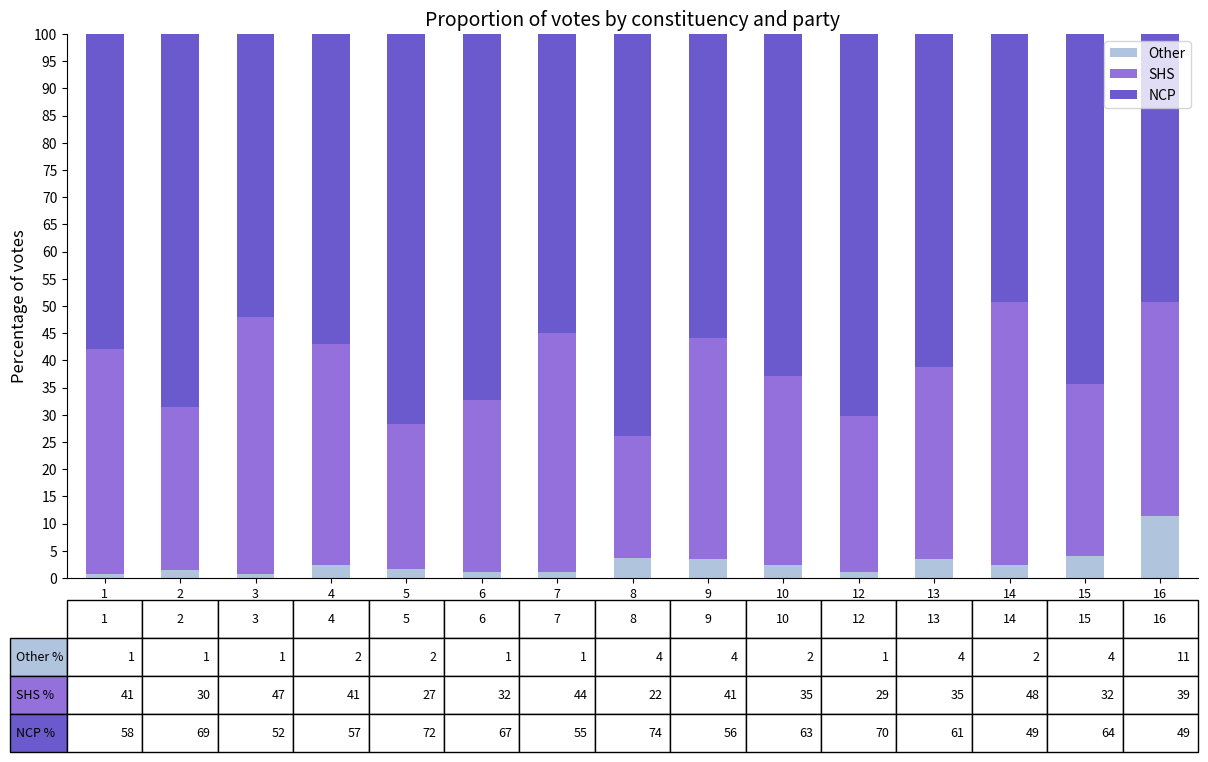

What is the maximum value for Other?

11.4